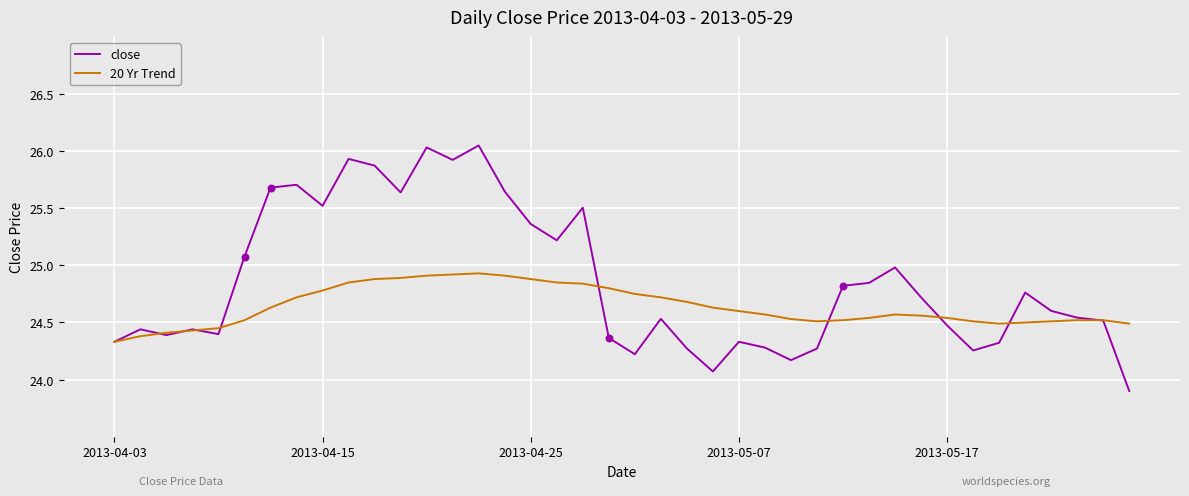

Which series has the largest range (max minus min)?

close